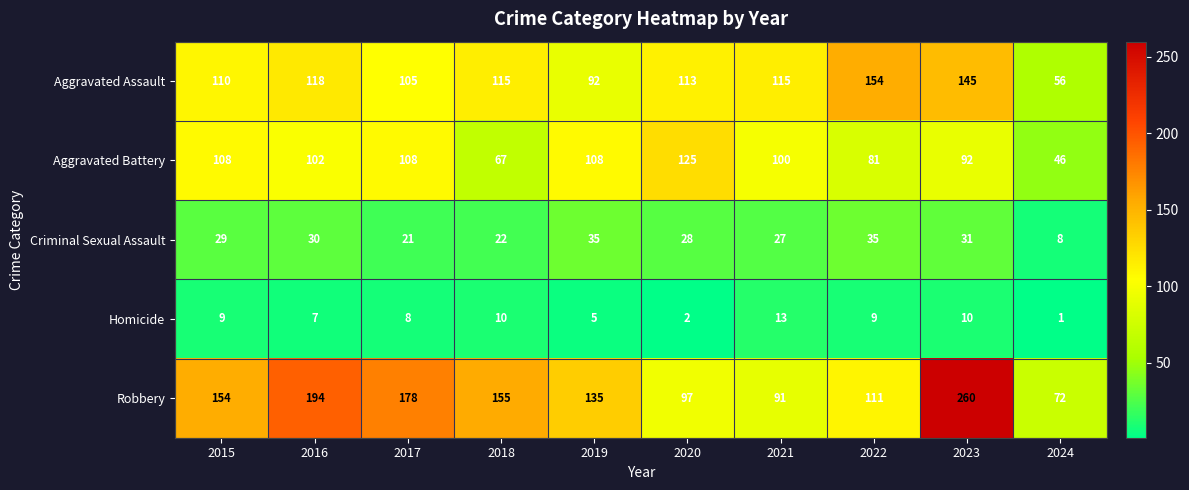

True or false: Homicide has a value of 10 at 2018.

True